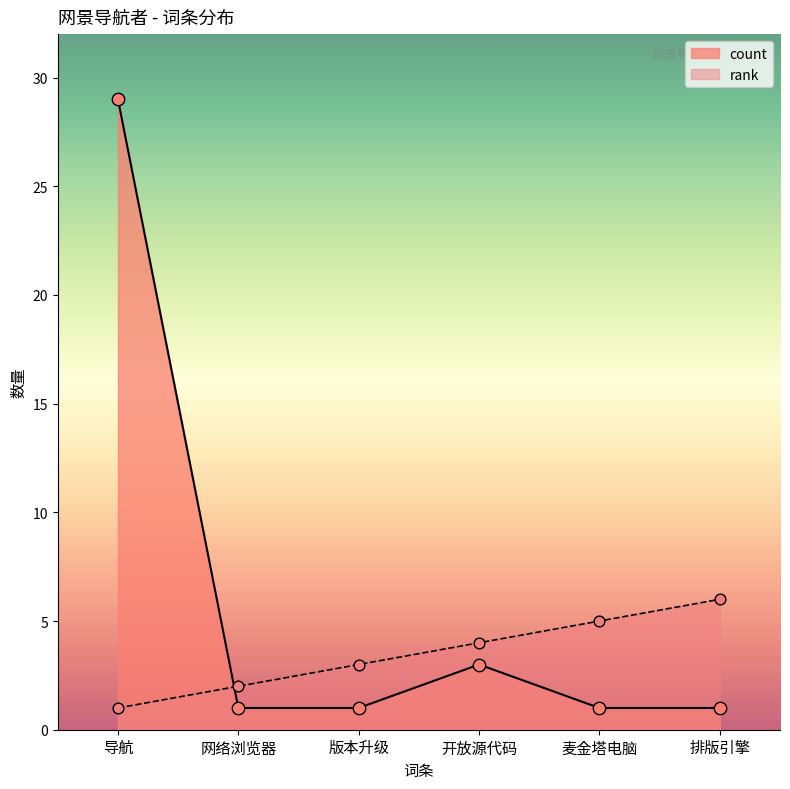

At which category is the sum across all series the highest?

导航